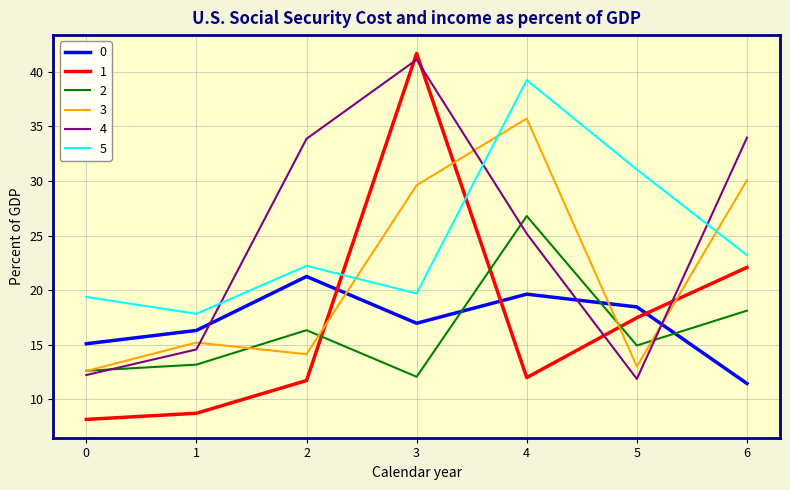

After their last crossing, which series has the higher values: 4 or 2?

4